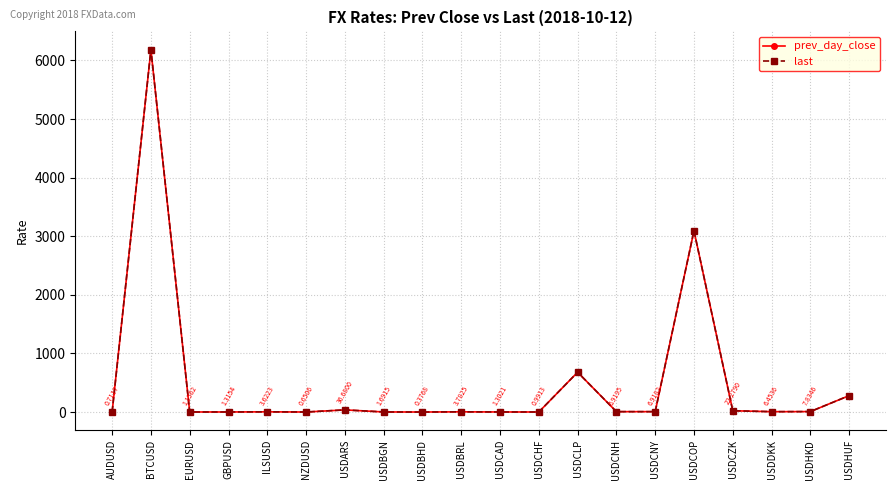

What is the highest value of the last series?

6187.0